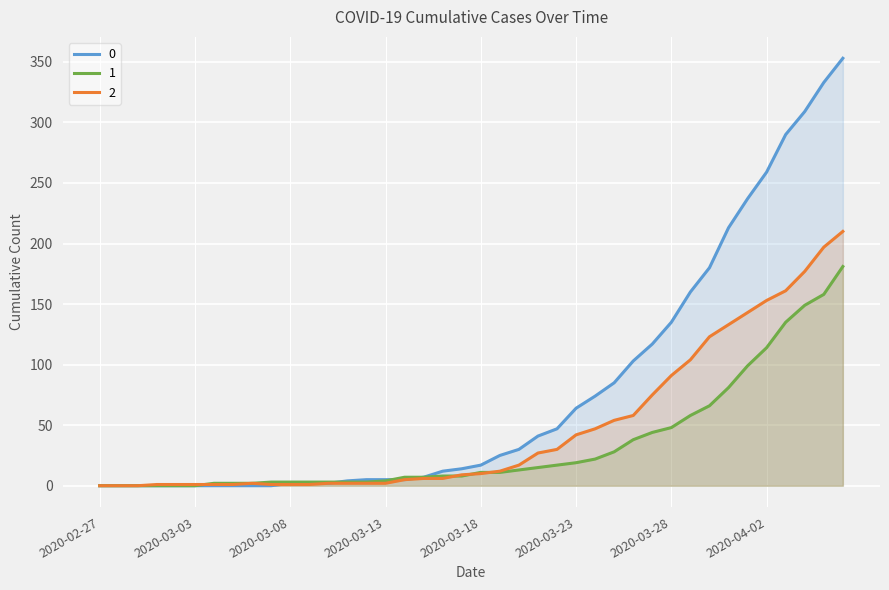

Does the chart display data point markers on the line(s)?

No